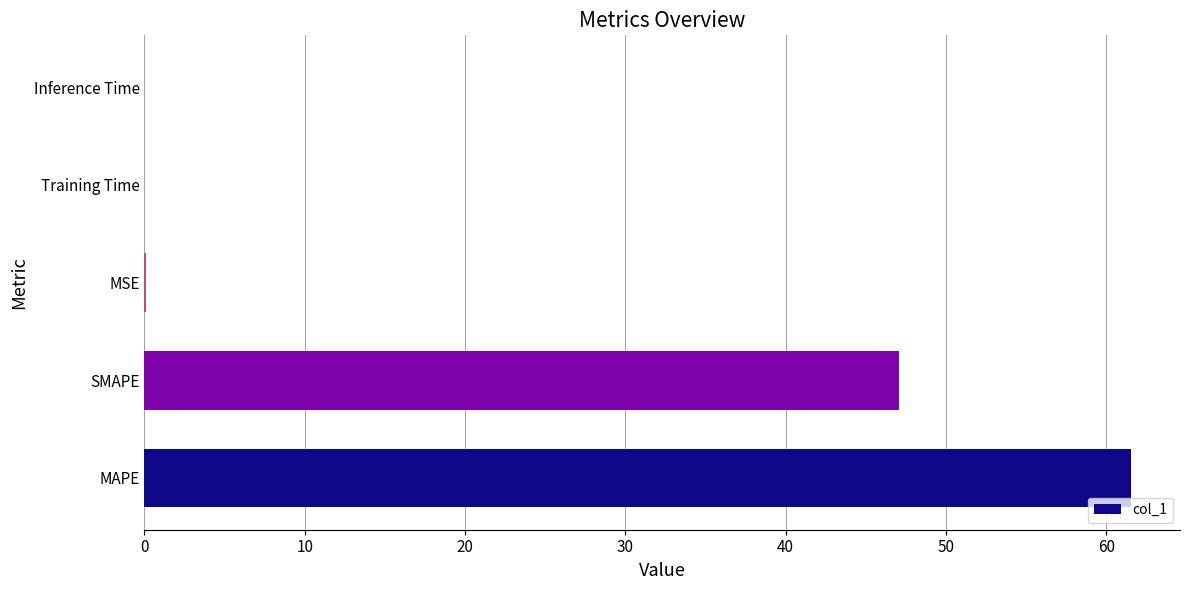

True or false: the data shows 0.0 at Inference Time.

True